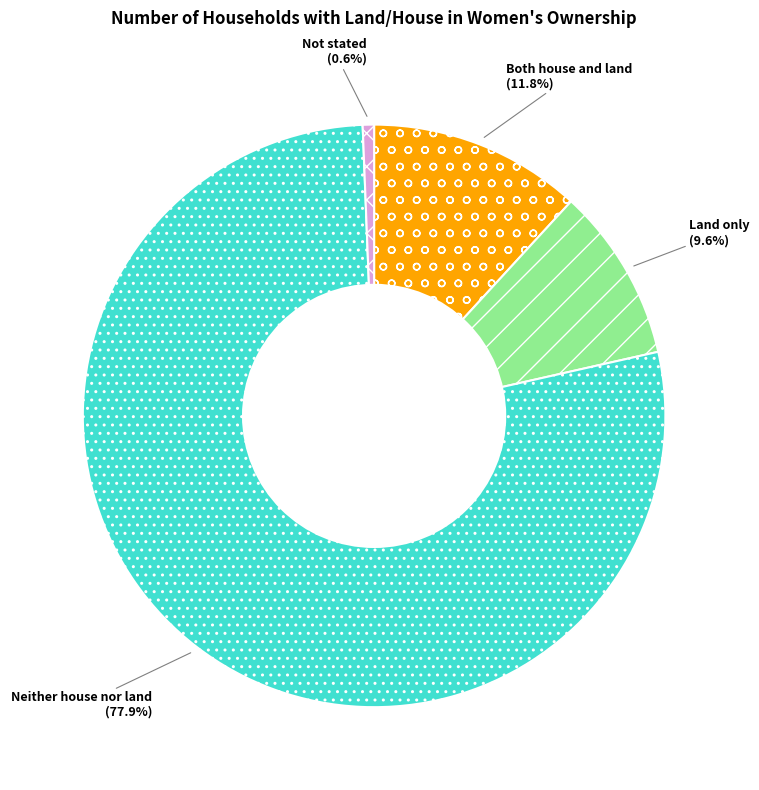

To the nearest percent, what is the average slice percentage?

25%